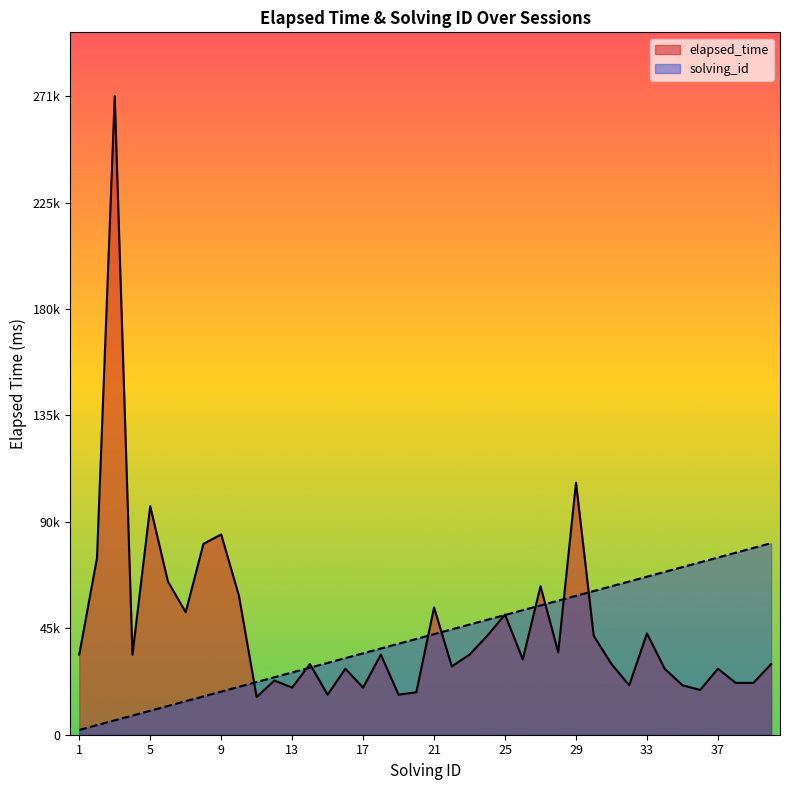

Reading left to right, transcribe all the data shown in this chart.

elapsed_time: 1=34000.0	2=75000.0	3=271000.0	4=34000.0	5=97000.0	6=65000.0	7=52000.0	8=81000.0	9=85000.0	10=59000.0	11=16000.0	12=23000.0	13=20000.0	14=30000.0	15=17000.0	16=28000.0	17=20000.0	18=34000.0	19=17000.0	20=18000.0	21=54000.0	22=29000.0	23=34000.0	24=42000.0	25=51000.0	26=32000.0	27=63000.0	28=35000.0	29=107000.0	30=42000.0	31=30000.0	32=21000.0	33=43000.0	34=28000.0	35=21000.0	36=19000.0	37=28000.0	38=22000.0	39=22000.0	40=30000.0
solving_id: 1=2032.5	2=4065.0	3=6097.5	4=8130.0	5=10162.5	6=12195.0	7=14227.5	8=16260.0	9=18292.5	10=20325.0	11=22357.5	12=24390.0	13=26422.5	14=28455.0	15=30487.5	16=32520.0	17=34552.5	18=36585.0	19=38617.5	20=40650.0	21=42682.5	22=44715.0	23=46747.5	24=48780.0	25=50812.5	26=52845.0	27=54877.5	28=56910.0	29=58942.5	30=60975.0	31=63007.5	32=65040.0	33=67072.5	34=69105.0	35=71137.5	36=73170.0	37=75202.5	38=77235.0	39=79267.5	40=81300.0